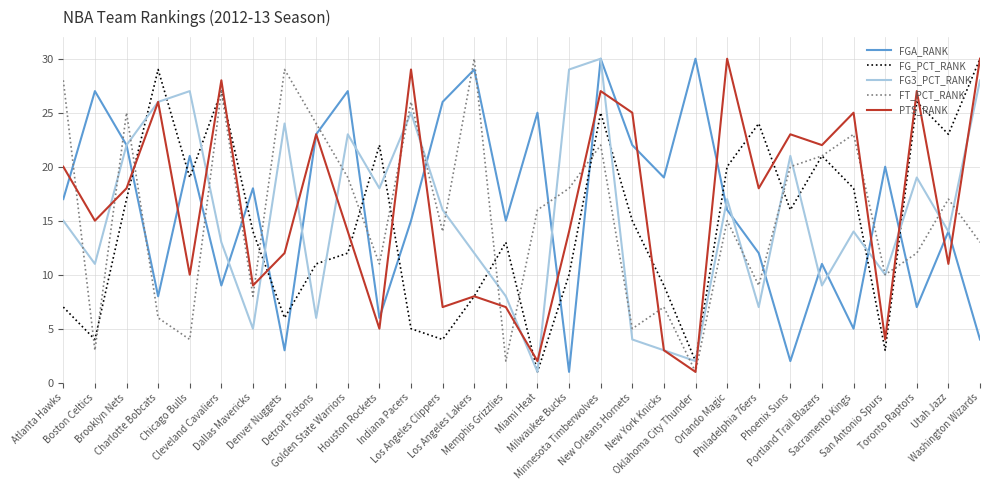

The FG3_PCT_RANK series shows 12 at Memphis Grizzlies. True or false?

False